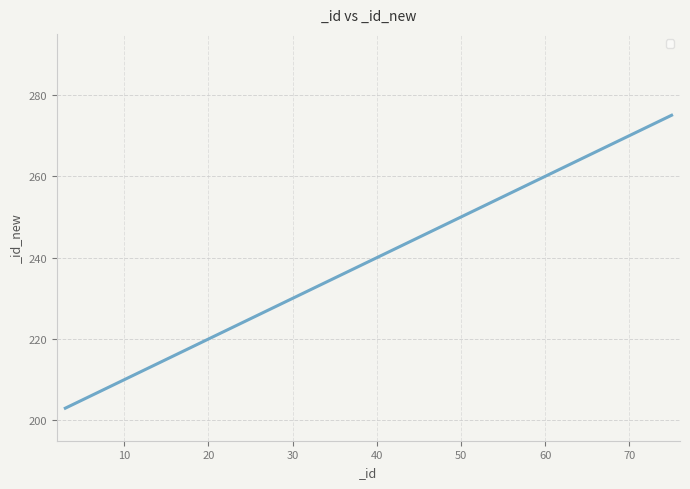

What is the minimum value shown in the chart?

203.0